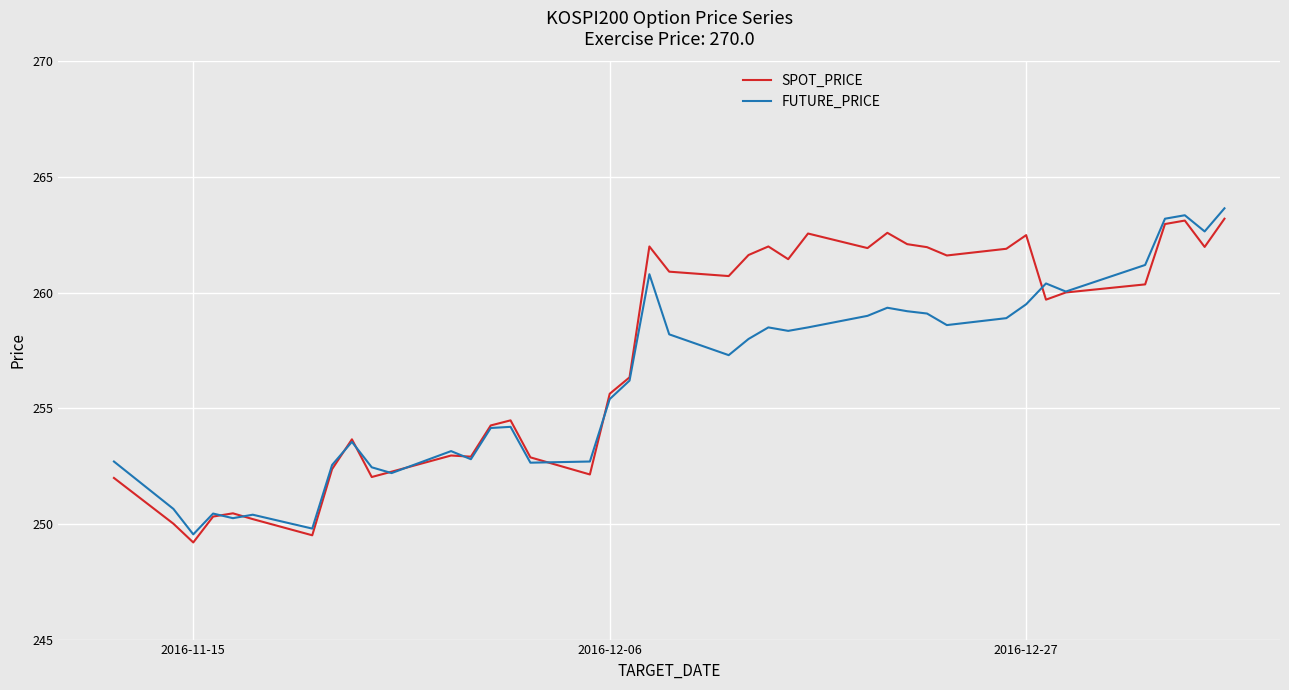

What is the difference between the maximum and second lowest values in the SPOT_PRICE series?

13.7